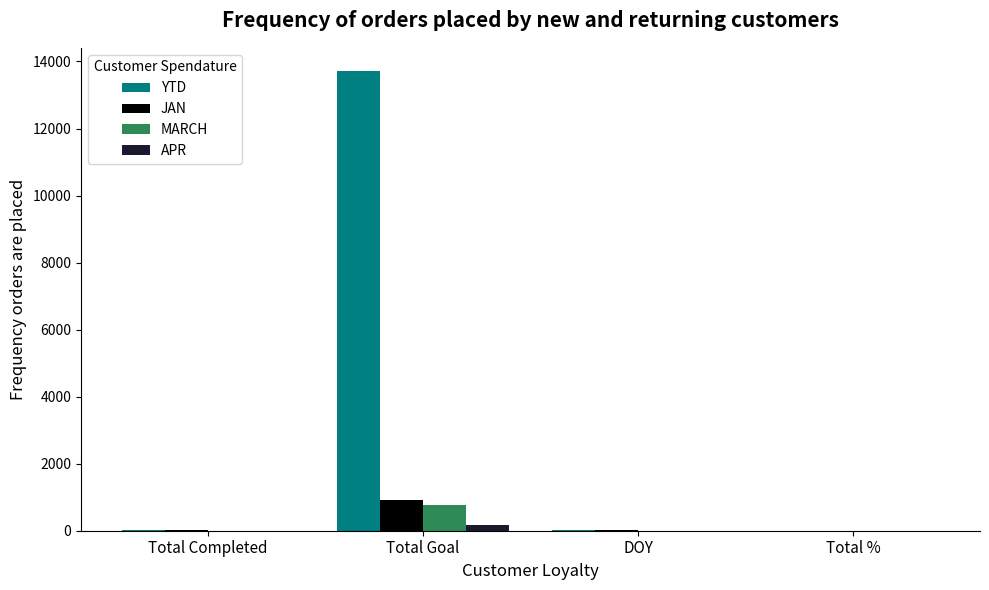

Between Total Goal and DOY, which series saw the biggest shift?

YTD